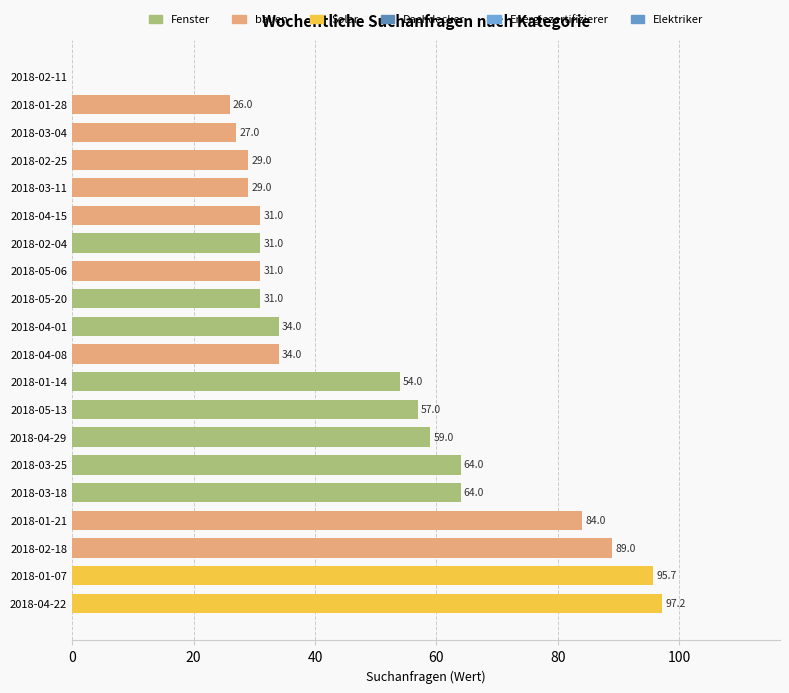

What is the approximate value at 2018-03-04?

27.0